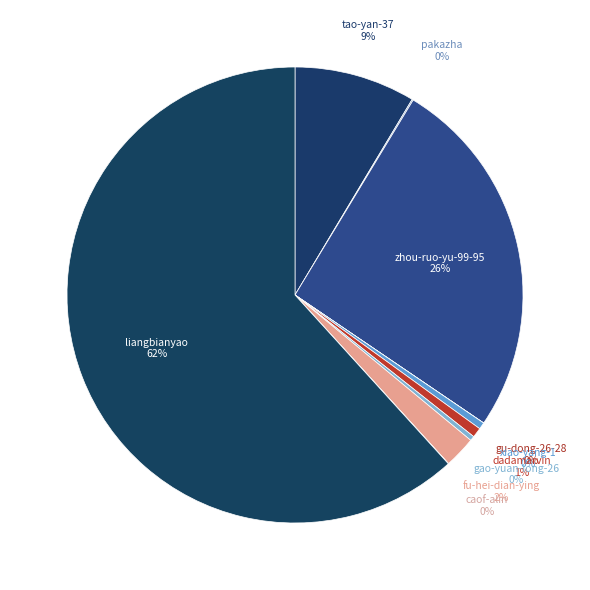

What is the largest slice in the pie chart?

liangbianyao